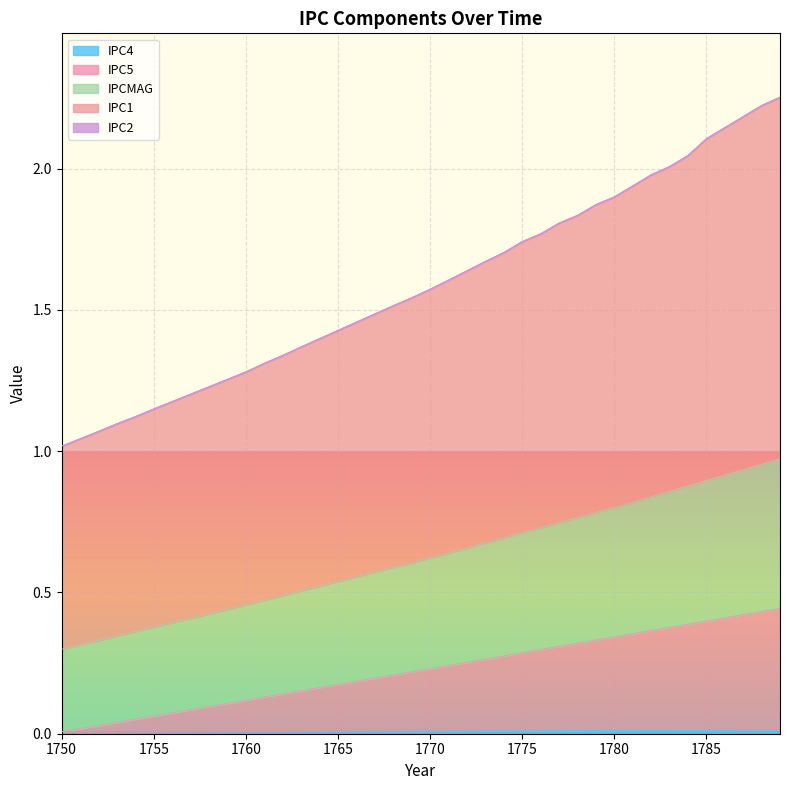

Read the IPC1 value at 1753.

1.1